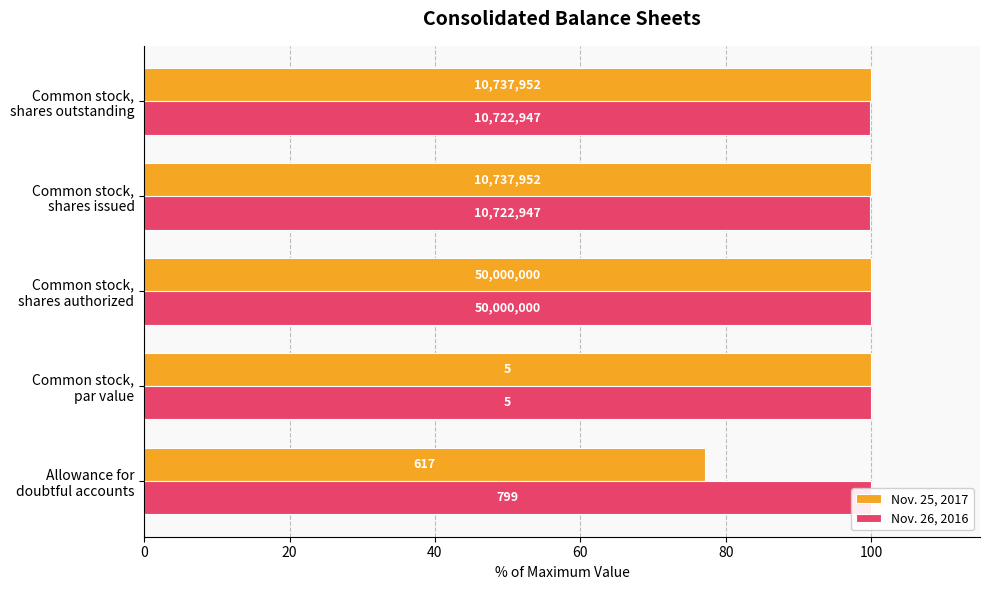

What are all the series names shown in the legend?

Nov. 25, 2017, Nov. 26, 2016